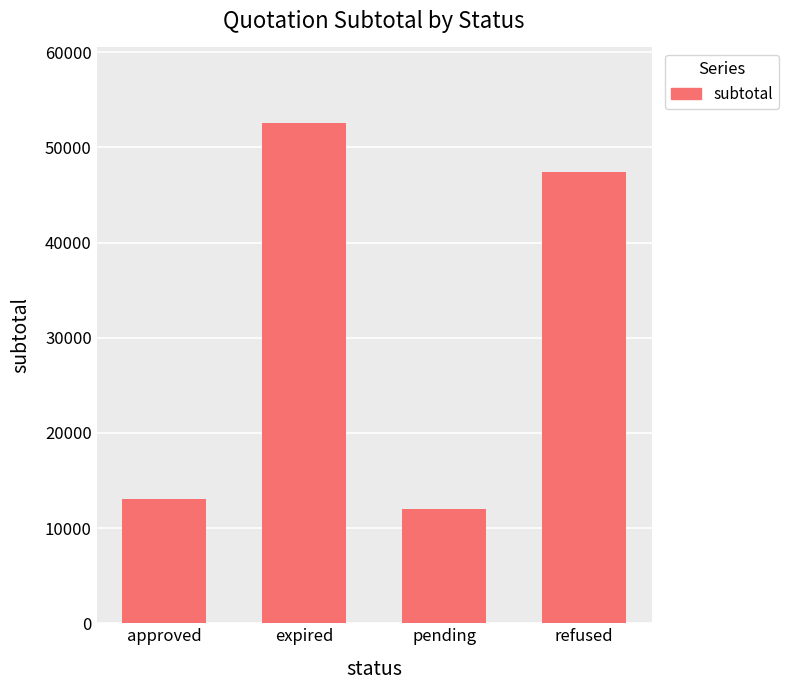

At which category does the chart reach its peak across all series?

expired